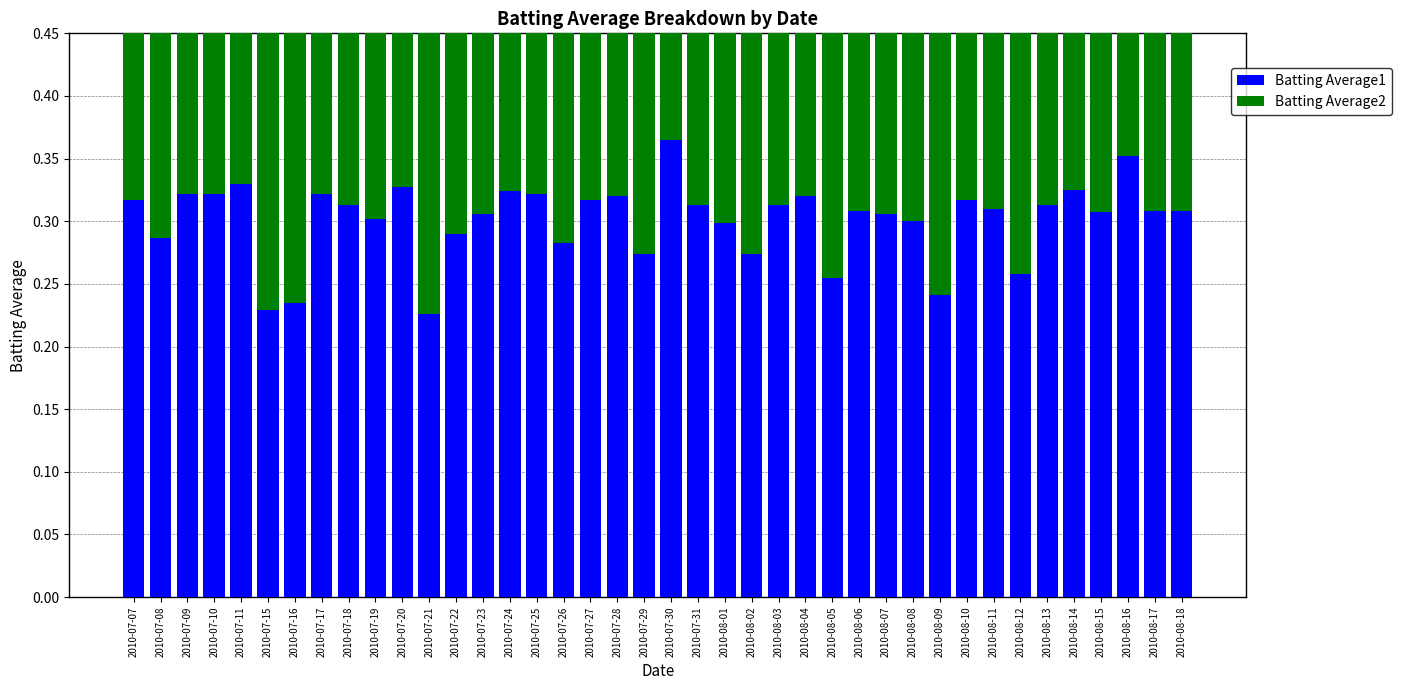

What is the sum of the Batting Average1 values at 2010-07-11 and 2010-08-13?

0.6